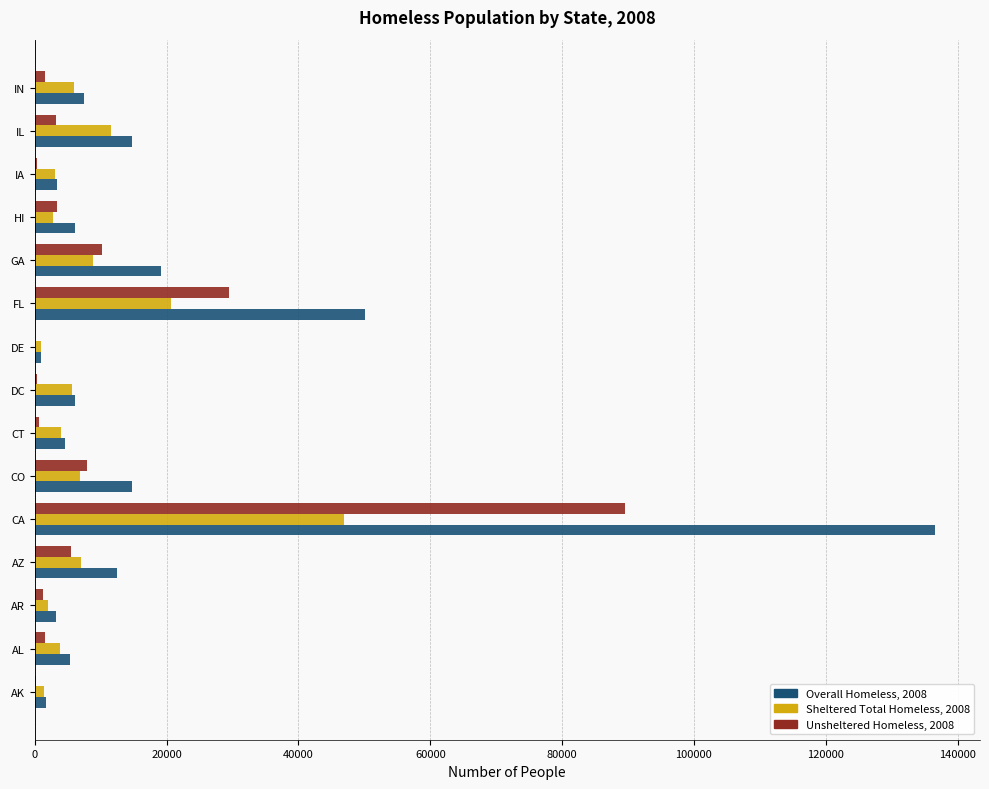

How many data points does each series have?

15